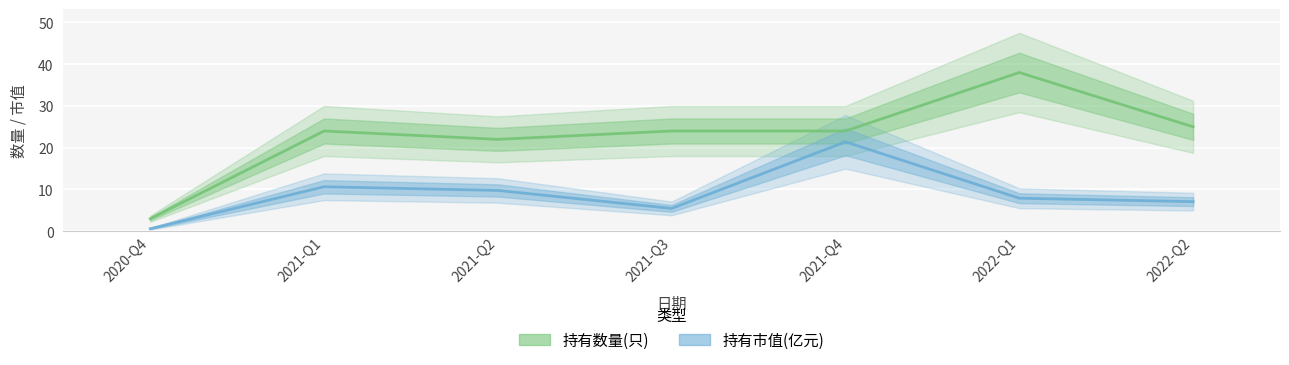

Rank the categories by 持有数量(只) value from lowest to highest.

2020-Q4, 2021-Q2, 2021-Q1, 2021-Q3, 2021-Q4, 2022-Q2, 2022-Q1